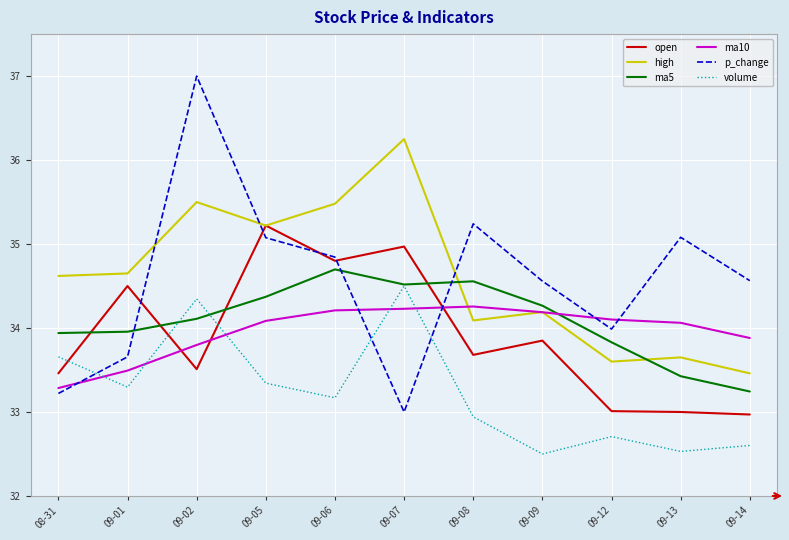

At how many categories does at least one series exceed 32?

11